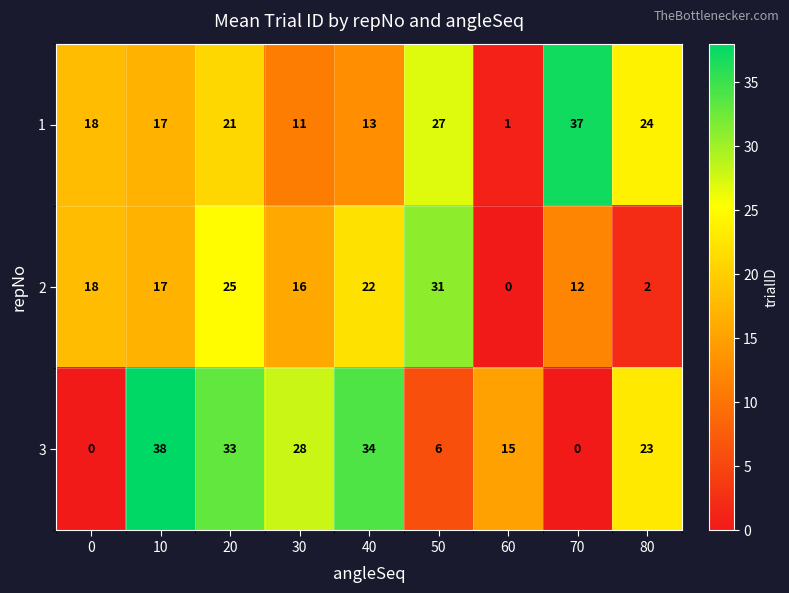

Which series has the widest spread of values?

3